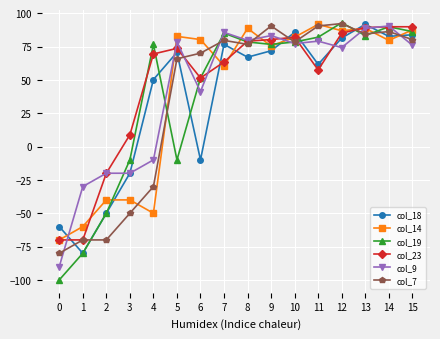

What is the minimum value for col_23?

-70.0